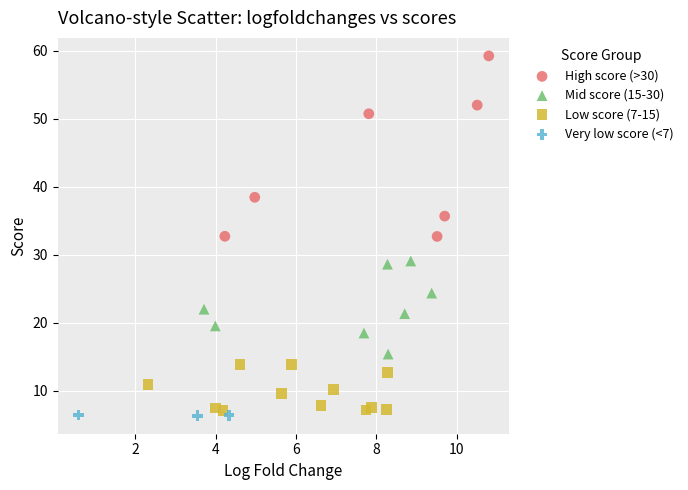

Which series contains the highest Y value?

High score (>30)